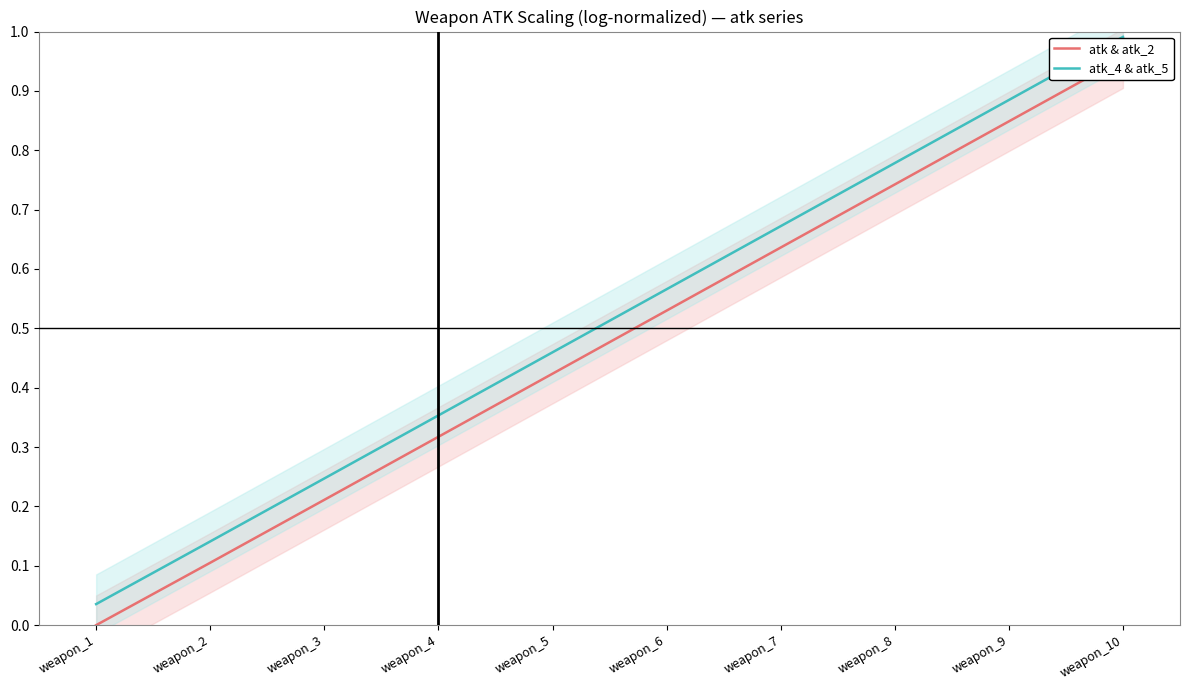

List the series in order of their overall mean, highest first.

atk_4 & atk_5, atk & atk_2